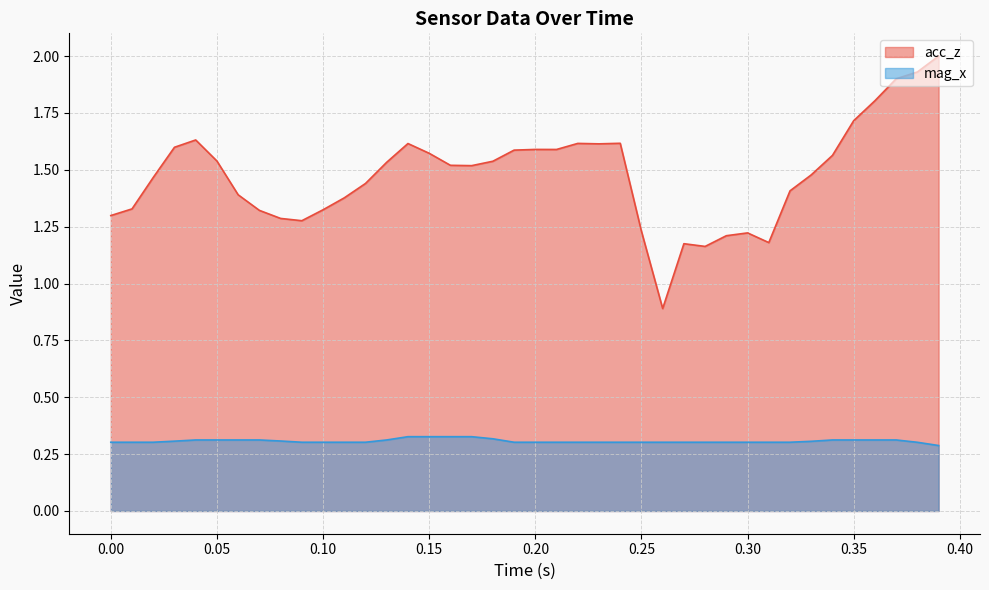

What is the difference between the maximum and minimum values in the acc_z series?

1.1